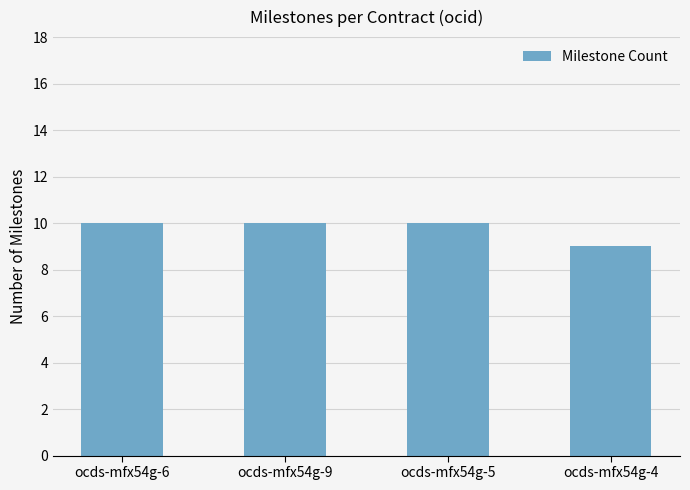

Is it true that the value at ocds-mfx54g-5 is 10?

True